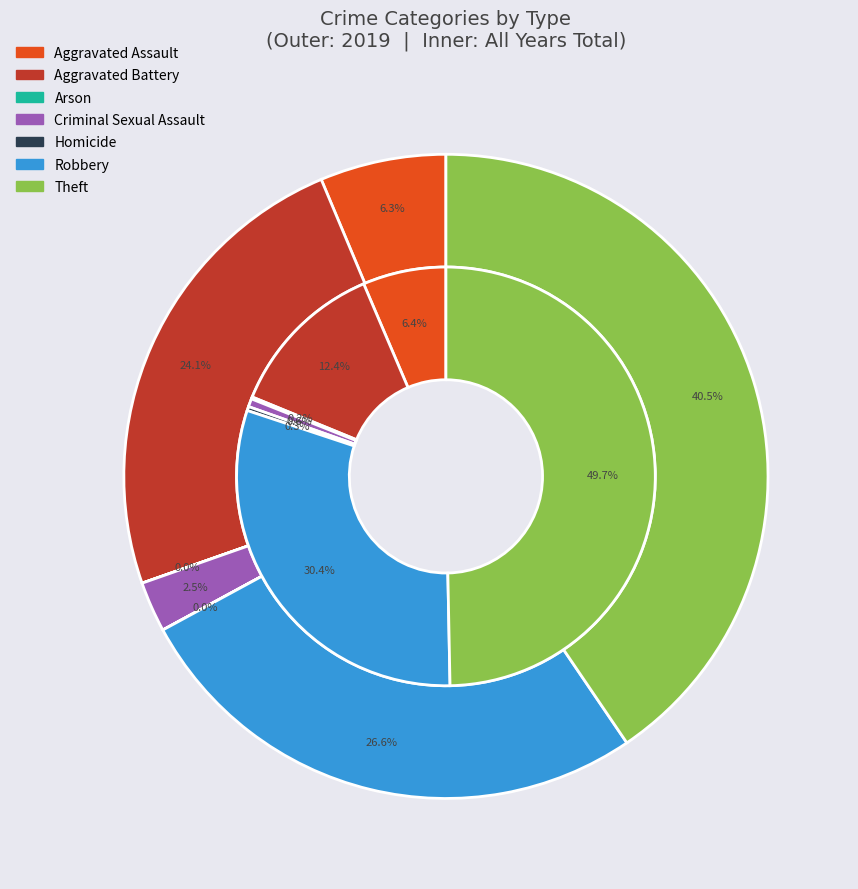

What portion of the pie excludes values_total?

75.9%